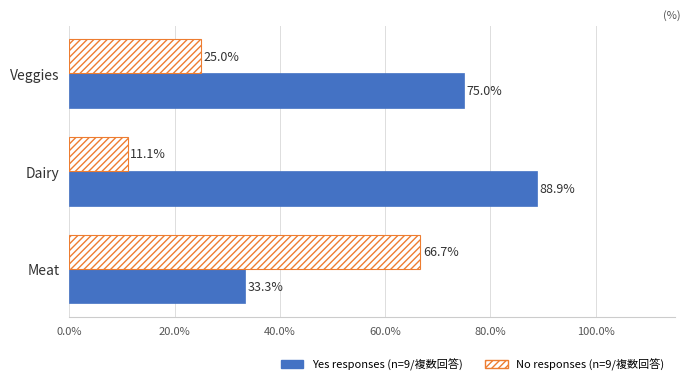

What is the total value across all series at Veggies?

100.0